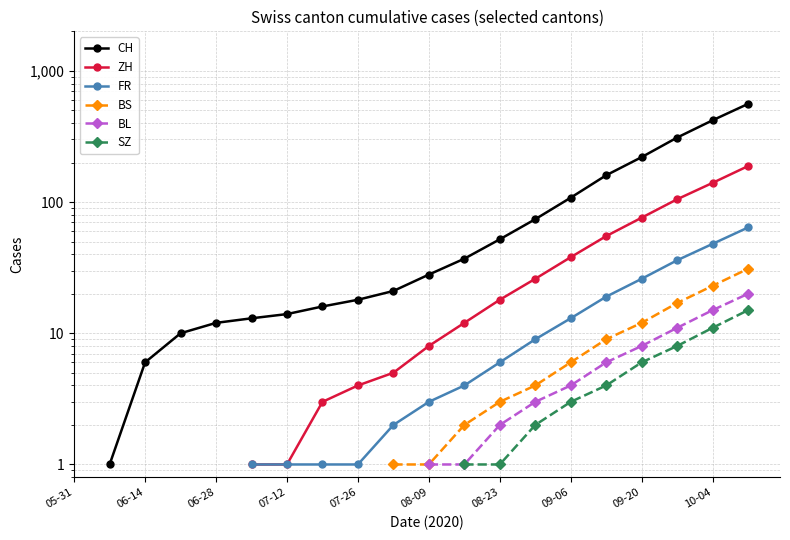

At which label does ZH reach its minimum?

05-31